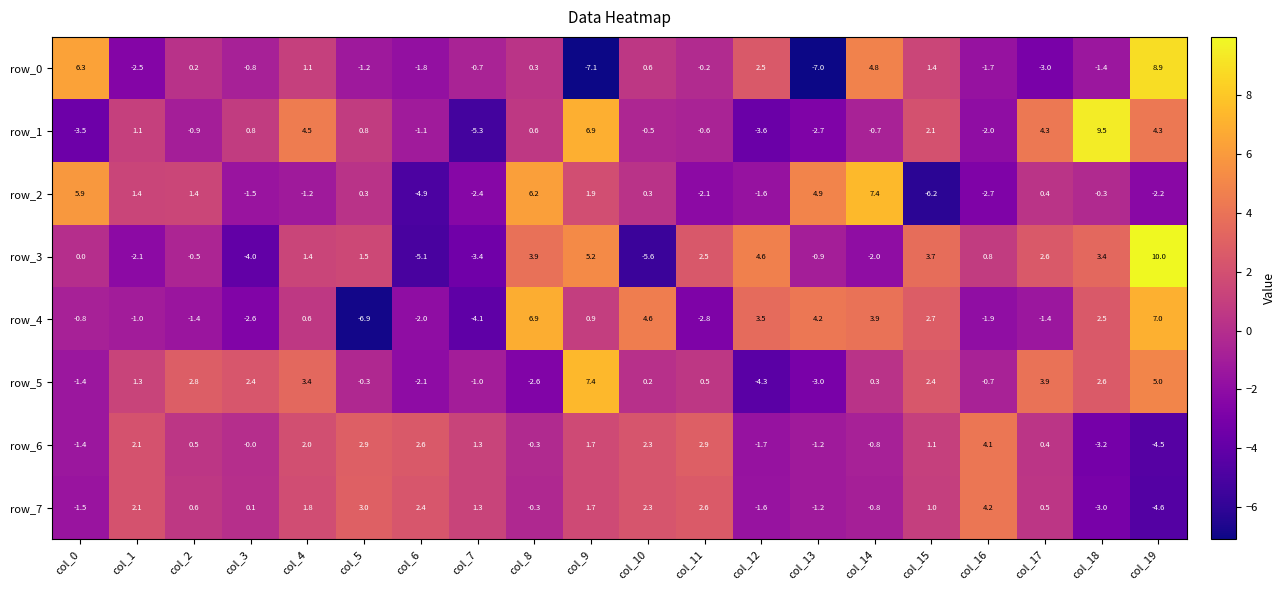

Rank the series at col_3 from lowest to highest value.

row_3, row_4, row_2, row_0, row_6, row_7, row_1, row_5